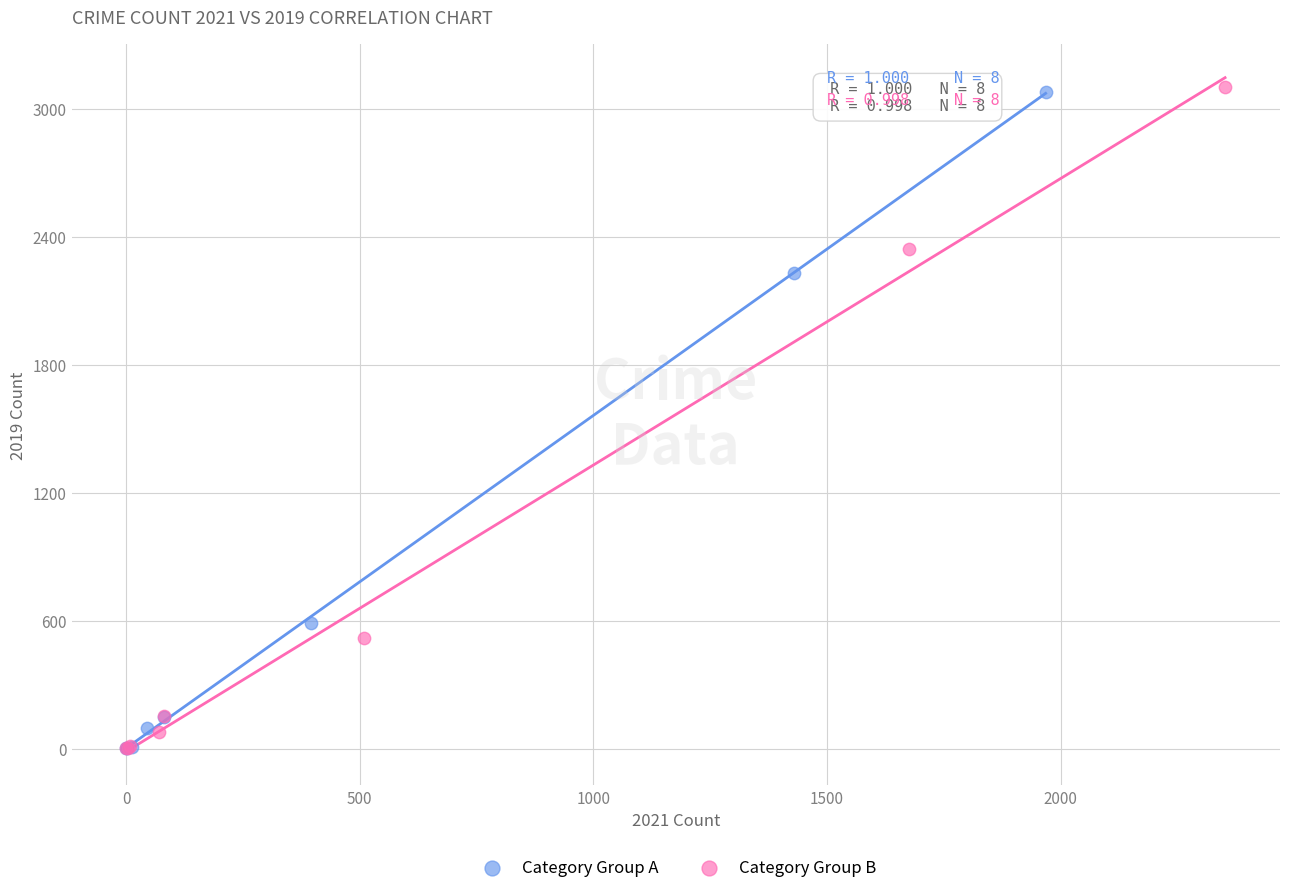

Which series has the widest spread of Y values?

Category Group B